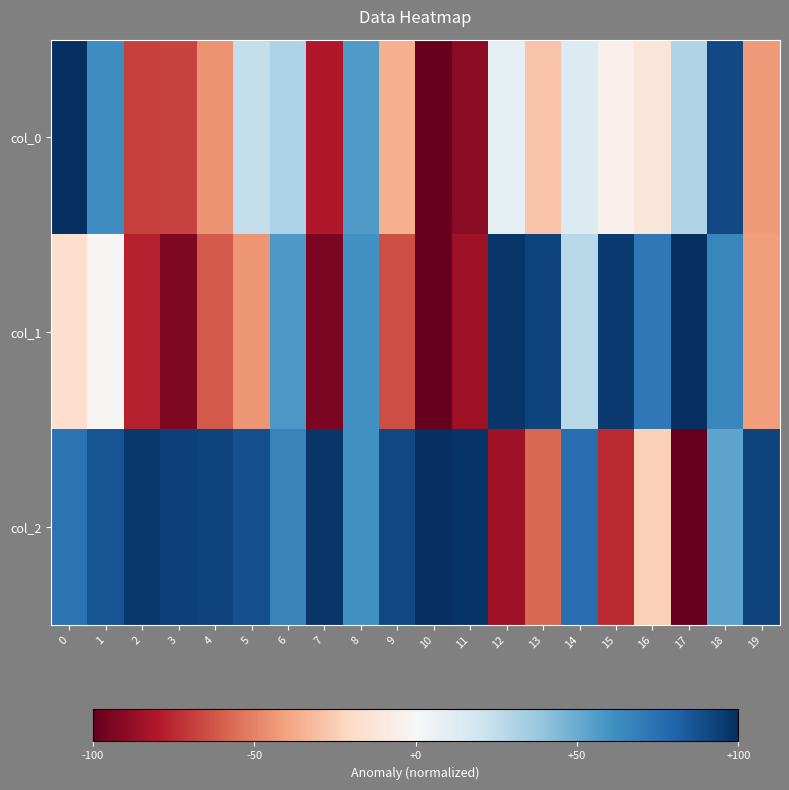

What is the spread (max minus min) of values at 15?

1.7